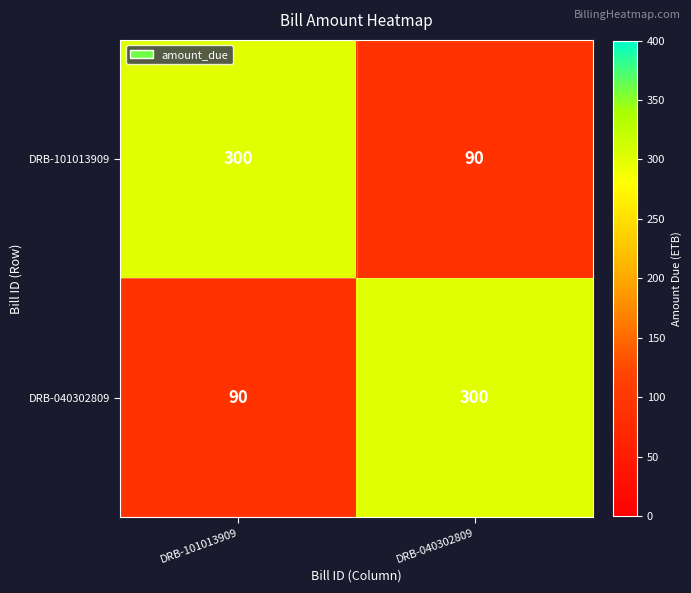

At DRB-101013909, list the series in order from largest to smallest.

DRB-101013909, DRB-040302809